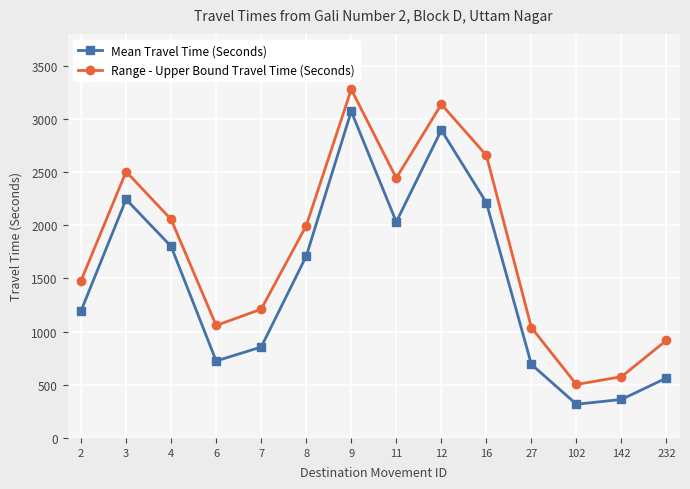

Is the value of Range - Upper Bound Travel Time (Seconds) at 11 greater than the value of Mean Travel Time (Seconds) at 232?

Yes